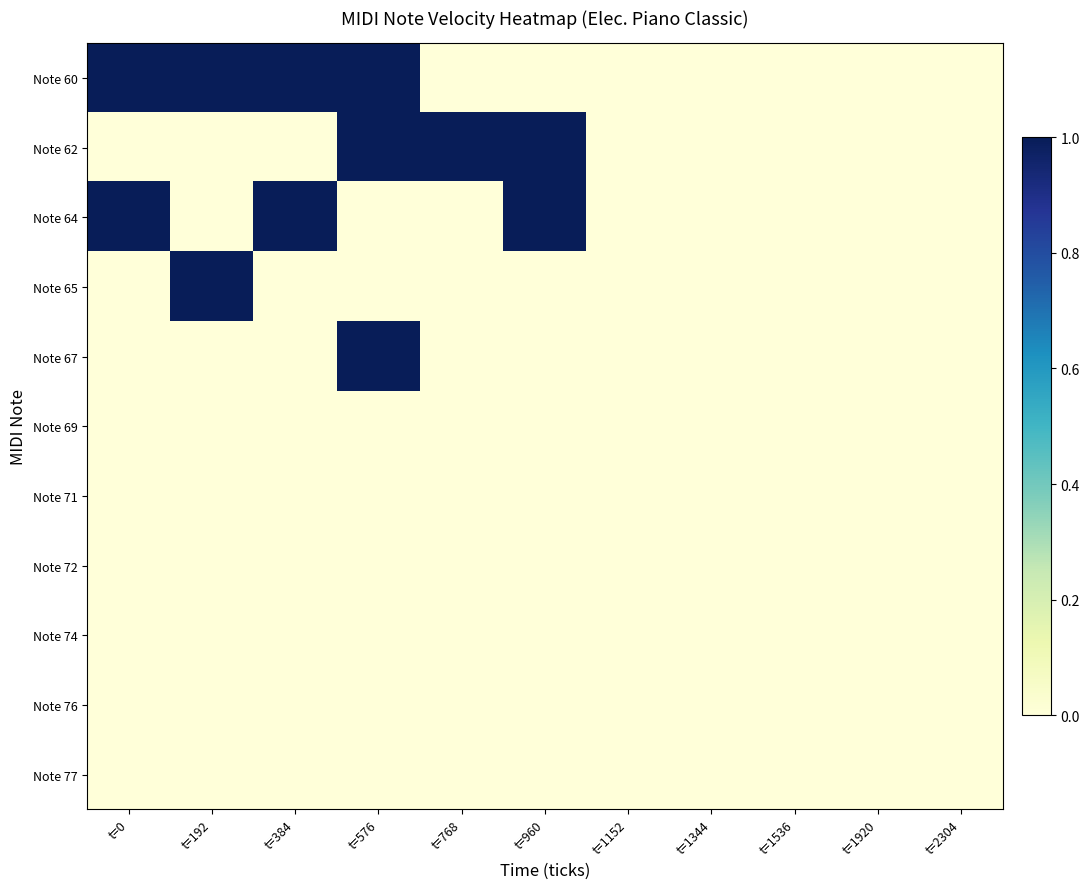

Reading left to right, what are all the values shown in this chart?

Note 60: t=0=1	t=192=1	t=384=1	t=576=1	t=768=0	t=960=0	t=1152=0	t=1344=0	t=1536=0	t=1920=0	t=2304=0
Note 62: t=0=0	t=192=0	t=384=0	t=576=1	t=768=1	t=960=1	t=1152=0	t=1344=0	t=1536=0	t=1920=0	t=2304=0
Note 64: t=0=1	t=192=0	t=384=1	t=576=0	t=768=0	t=960=1	t=1152=0	t=1344=0	t=1536=0	t=1920=0	t=2304=0
Note 65: t=0=0	t=192=1	t=384=0	t=576=0	t=768=0	t=960=0	t=1152=0	t=1344=0	t=1536=0	t=1920=0	t=2304=0
Note 67: t=0=0	t=192=0	t=384=0	t=576=1	t=768=0	t=960=0	t=1152=0	t=1344=0	t=1536=0	t=1920=0	t=2304=0
Note 69: t=0=0	t=192=0	t=384=0	t=576=0	t=768=0	t=960=0	t=1152=0	t=1344=0	t=1536=0	t=1920=0	t=2304=0
Note 71: t=0=0	t=192=0	t=384=0	t=576=0	t=768=0	t=960=0	t=1152=0	t=1344=0	t=1536=0	t=1920=0	t=2304=0
Note 72: t=0=0	t=192=0	t=384=0	t=576=0	t=768=0	t=960=0	t=1152=0	t=1344=0	t=1536=0	t=1920=0	t=2304=0
Note 74: t=0=0	t=192=0	t=384=0	t=576=0	t=768=0	t=960=0	t=1152=0	t=1344=0	t=1536=0	t=1920=0	t=2304=0
Note 76: t=0=0	t=192=0	t=384=0	t=576=0	t=768=0	t=960=0	t=1152=0	t=1344=0	t=1536=0	t=1920=0	t=2304=0
Note 77: t=0=0	t=192=0	t=384=0	t=576=0	t=768=0	t=960=0	t=1152=0	t=1344=0	t=1536=0	t=1920=0	t=2304=0